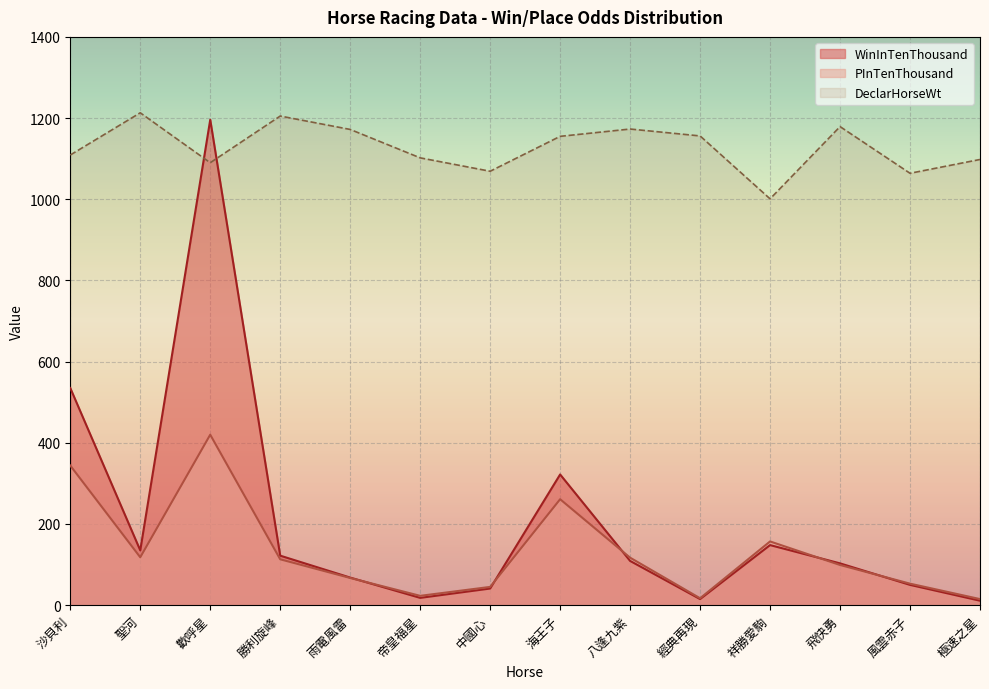

True or false: PInTenThousand and WinInTenThousand cross at least once.

True